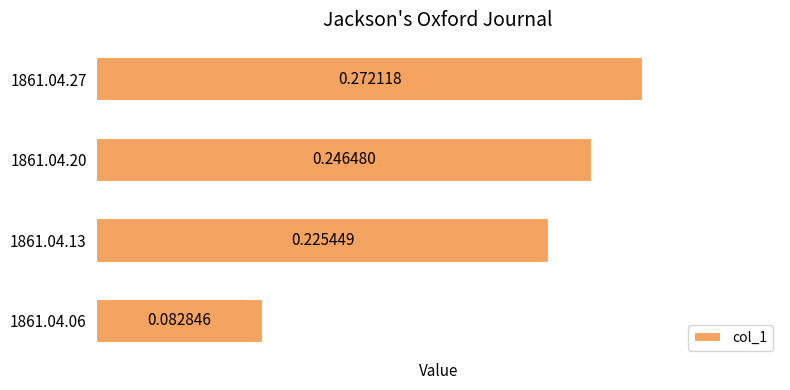

What is the sum of the values at 1861.04.20 and 1861.04.27?

0.5